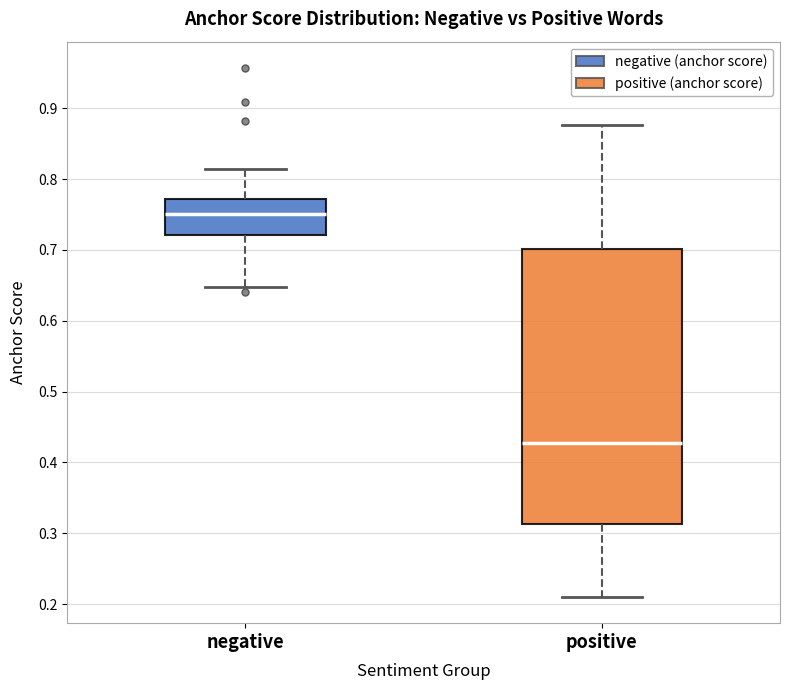

Which box has the lowest median line?

positive